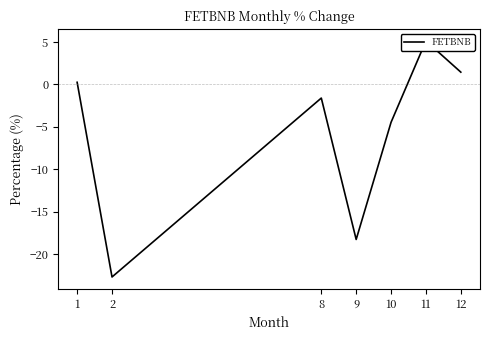

What is the difference between the values at 12 and 11?

3.7